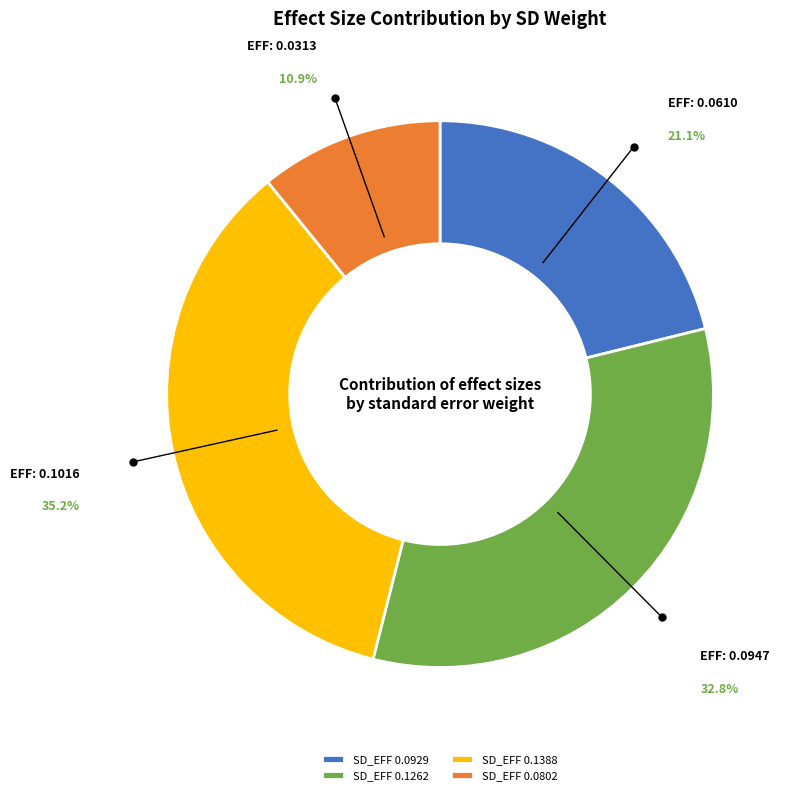

What percentage is NOT represented by SD_EFF 0.0802?

89.1%